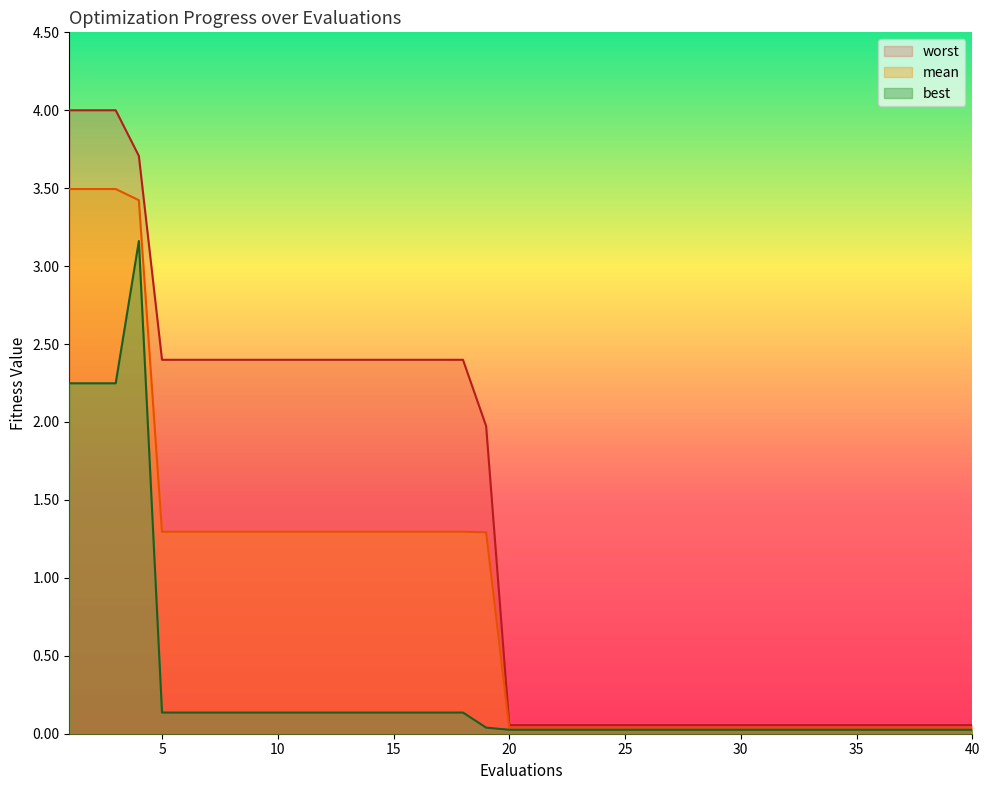

True or false: worst and best cross at least once.

False